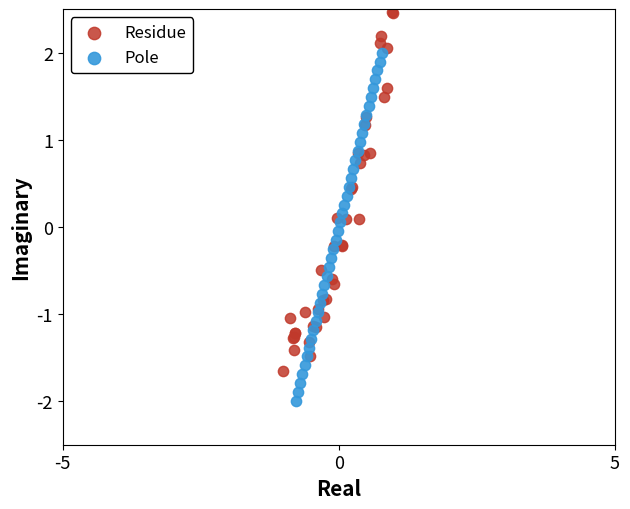

Which series contains the lowest Y value?

Pole